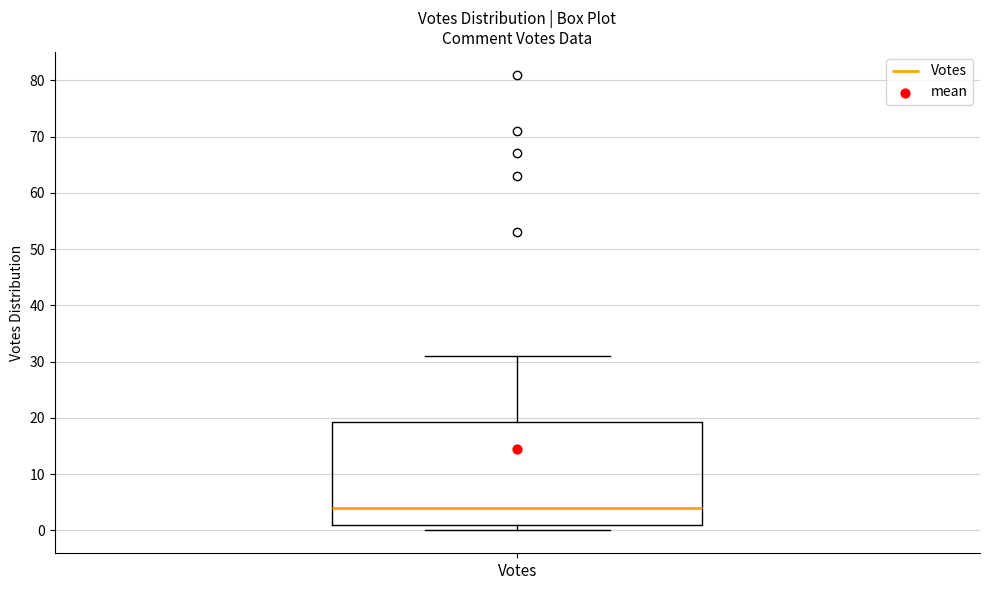

Transcribe this box plot: give where the median line is, the range the box spans, and where the two whiskers end, as read against the y-axis. The values are not printed on the chart, so give them approximately, as read against the axis.

median 4, box 1 to 19, whiskers 0 to 31